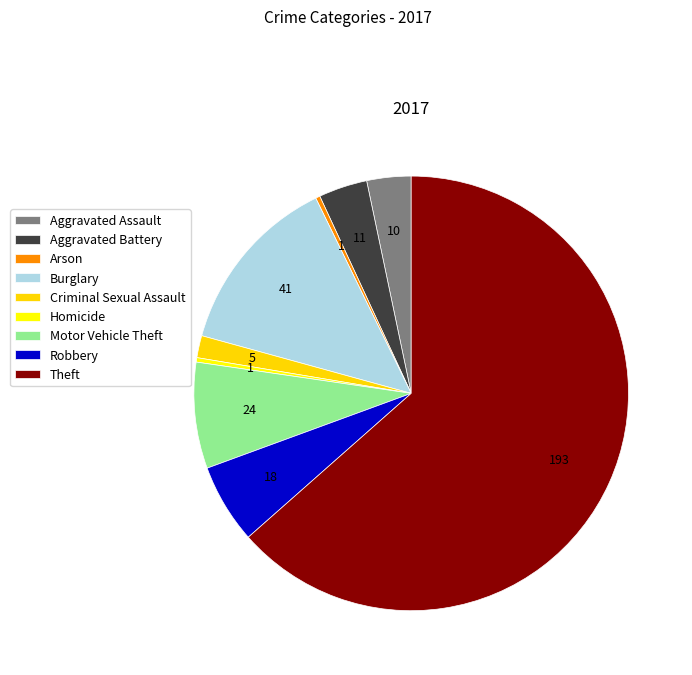

Count the number of slices in the pie.

9